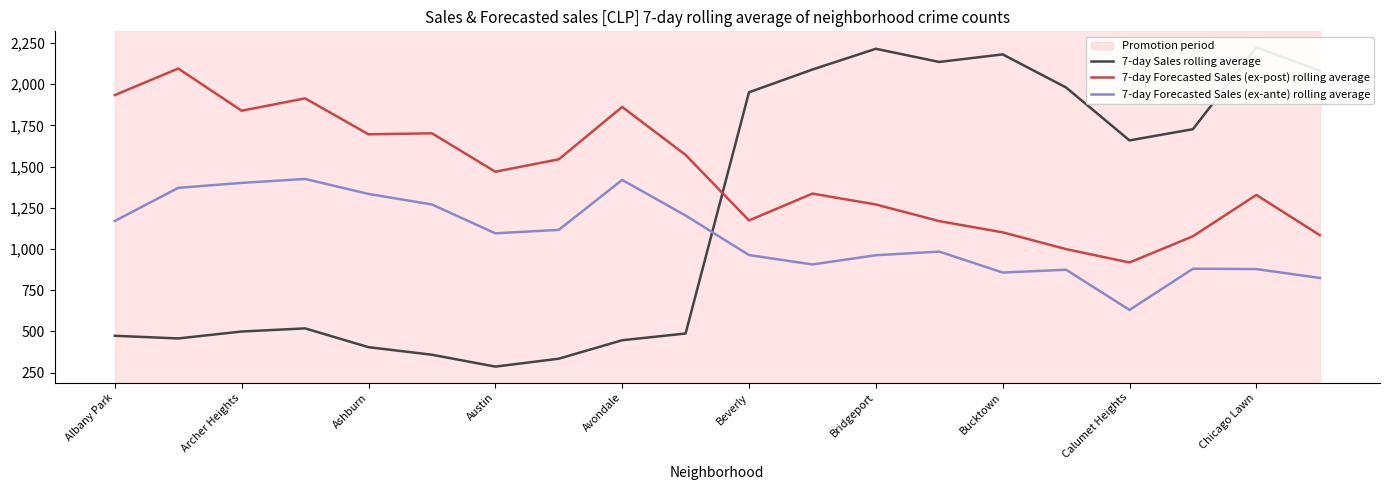

Is the value of 7-day Forecasted Sales (ex-post) rolling average at Ashburn greater than the value of 7-day Forecasted Sales (ex-ante) rolling average at Avondale?

Yes